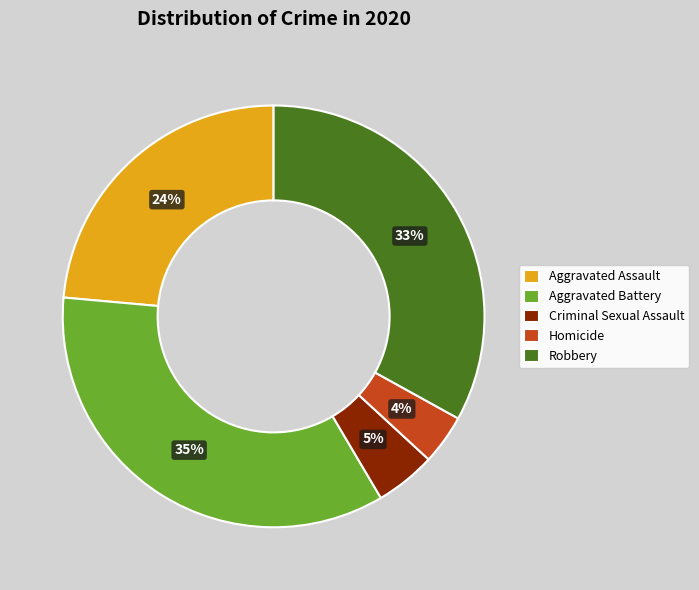

To the nearest percent, what percentage of the pie is Robbery?

33%